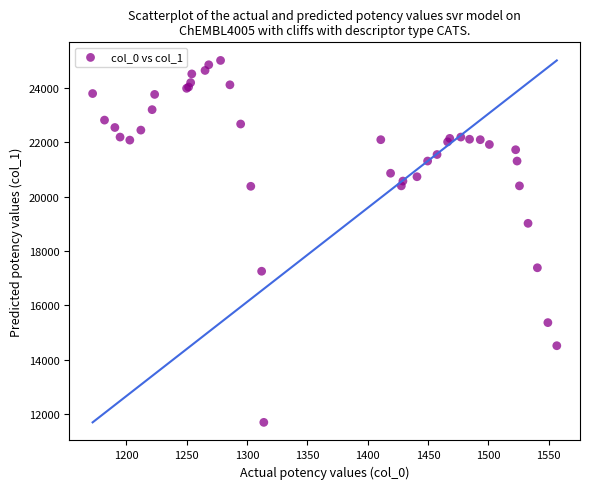

What Y value in the scatter plot is closest to 18352?

19016